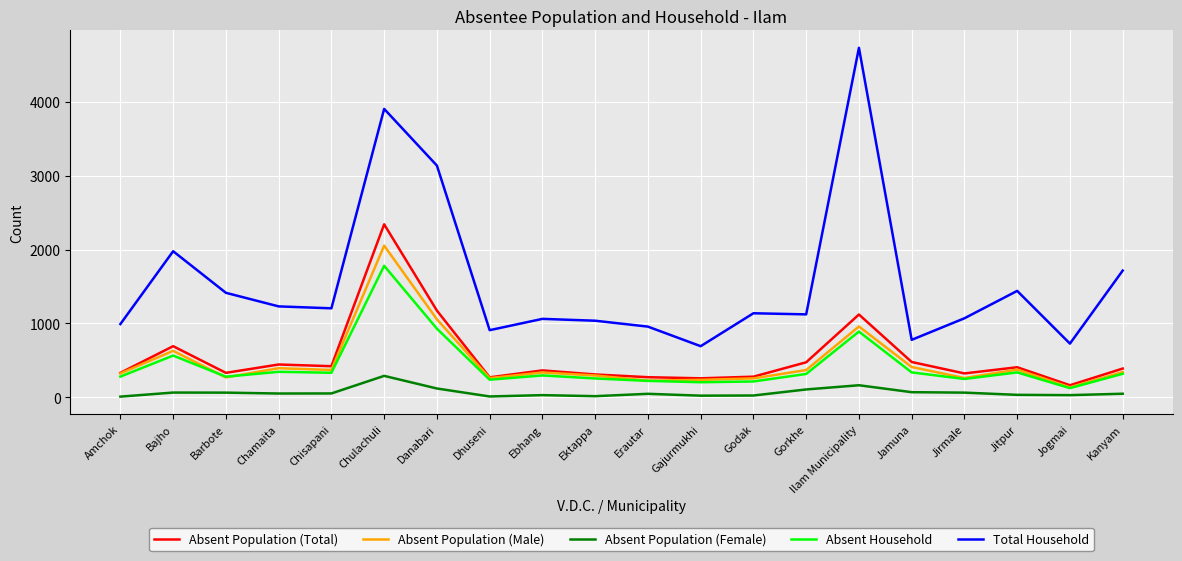

What value does the Absent Population (Male) series have at Bajho, to the nearest 50?

650